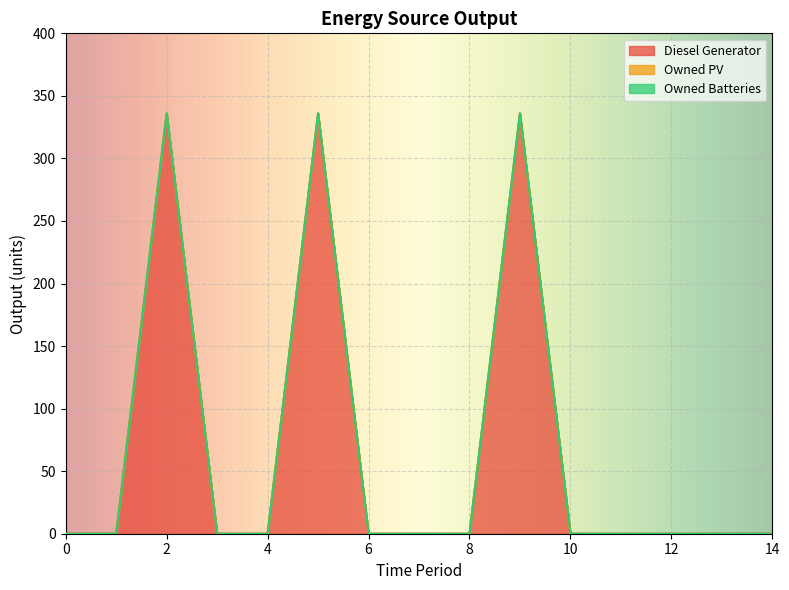

True or false: Owned PV and Diesel Generator cross at least once.

False